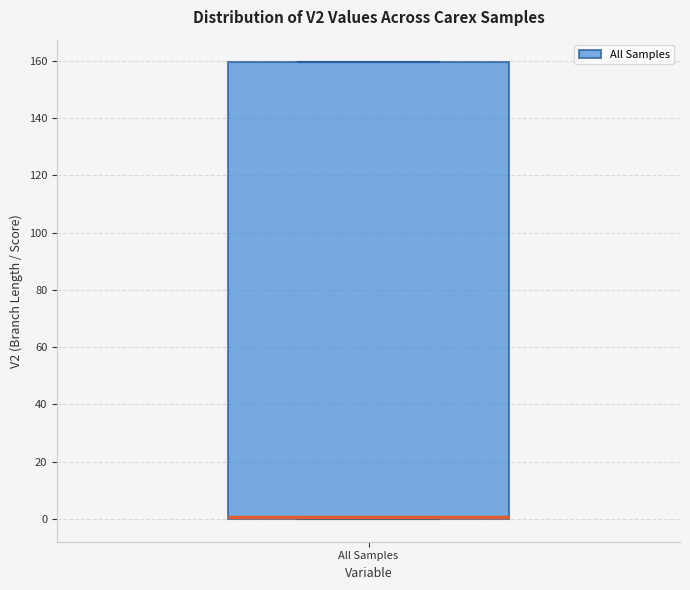

Where is the upper edge of the box for All Samples on the y-axis? The values are not printed on the chart, so give them approximately, as read against the axis.

160